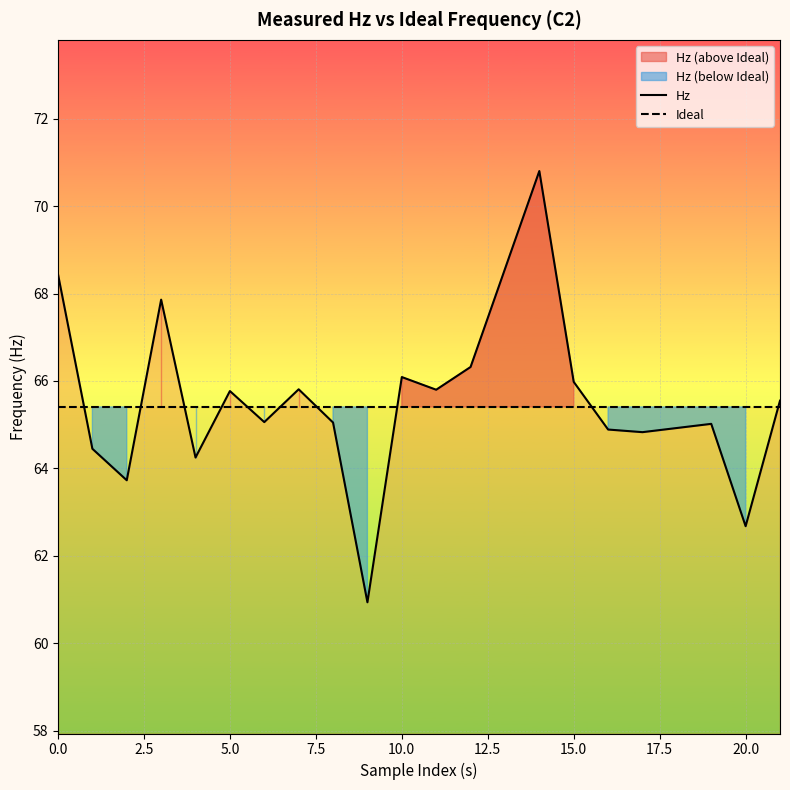

What is the lowest value of the Hz series?

60.9